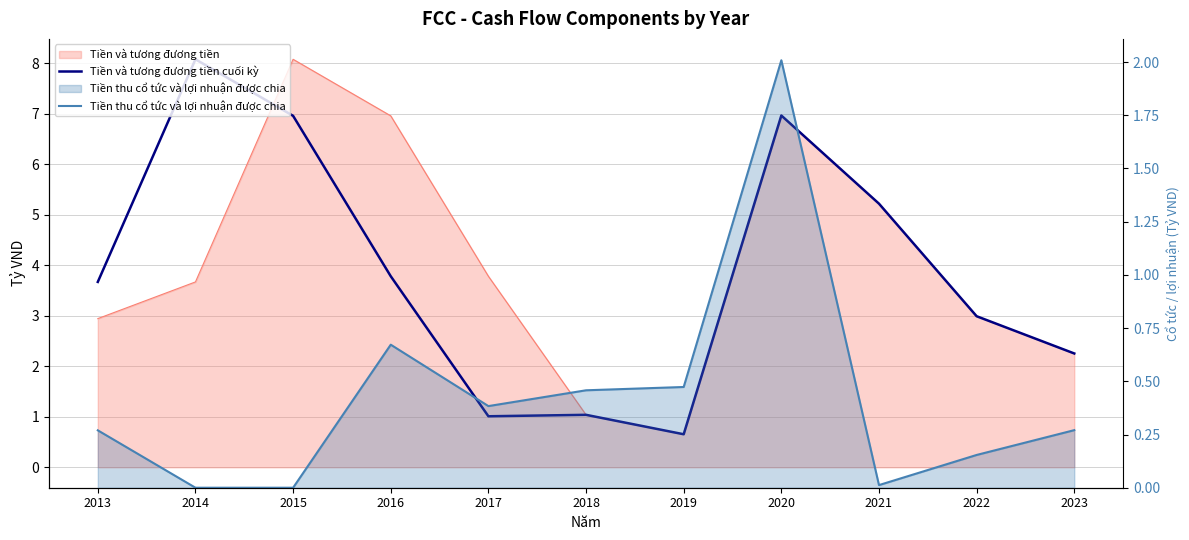

Which series changed the most between 2019 and 2022?

Tiền và tương đương tiền cuối kỳ